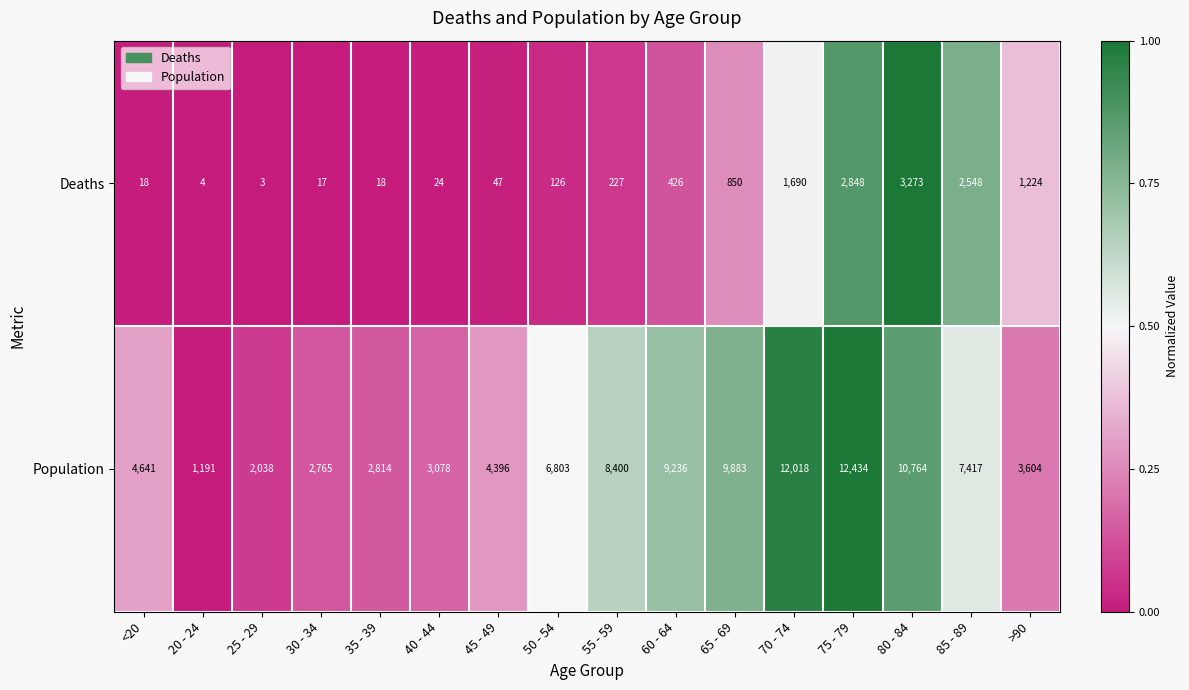

Which label corresponds to the smallest value in the chart?

25 - 29